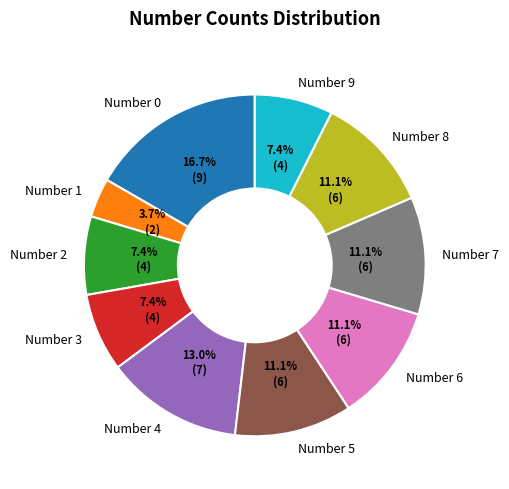

What percentage is the Number 6 slice, to the nearest percent?

11%